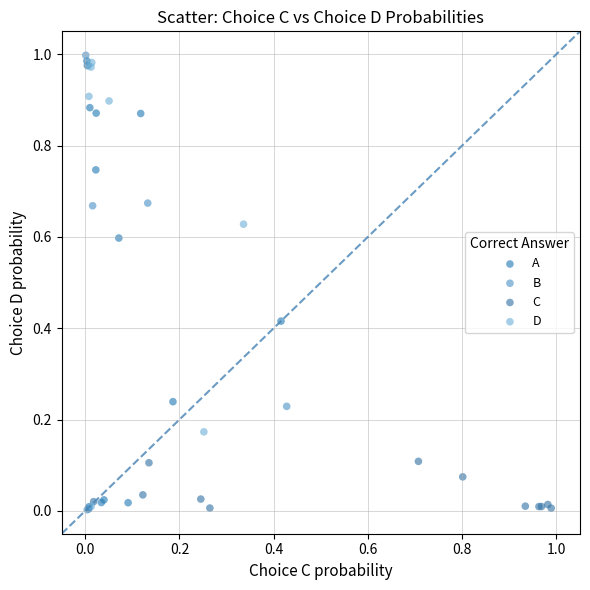

Which series has the widest spread of Y values?

B